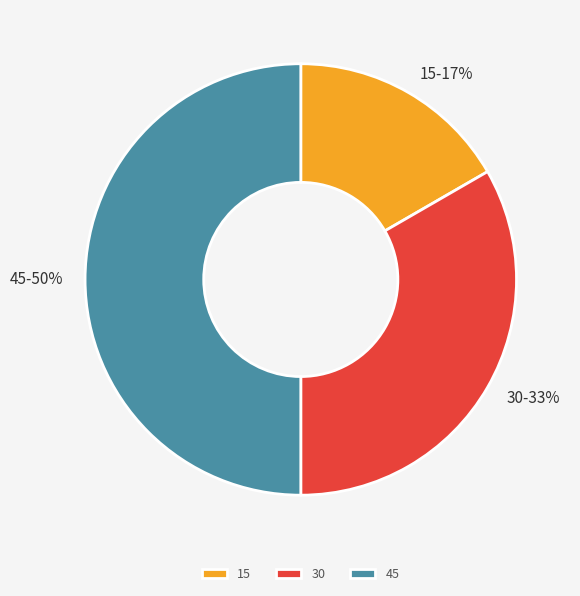

Rank the categories by value from highest to lowest.

45, 30, 15